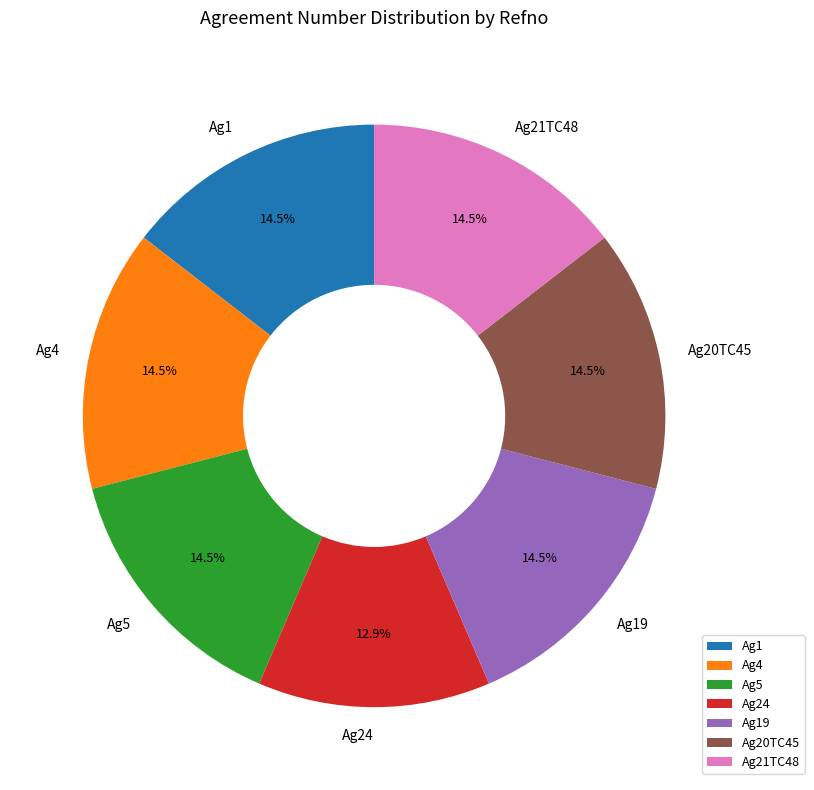

Count the number of slices in the pie.

7